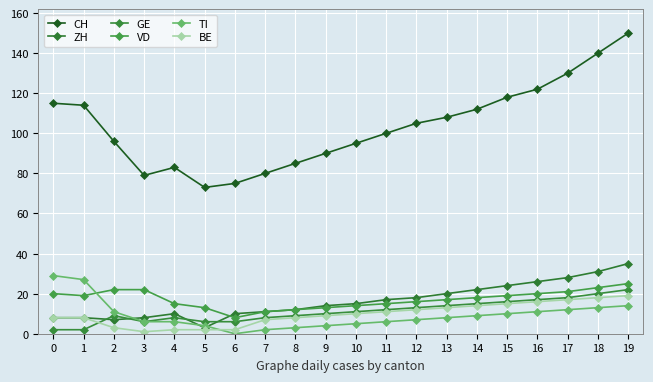

List the labels in order of GE value, smallest first.

0, 1, 3, 5, 6, 4, 7, 2, 8, 9, 10, 11, 12, 13, 14, 15, 16, 17, 18, 19